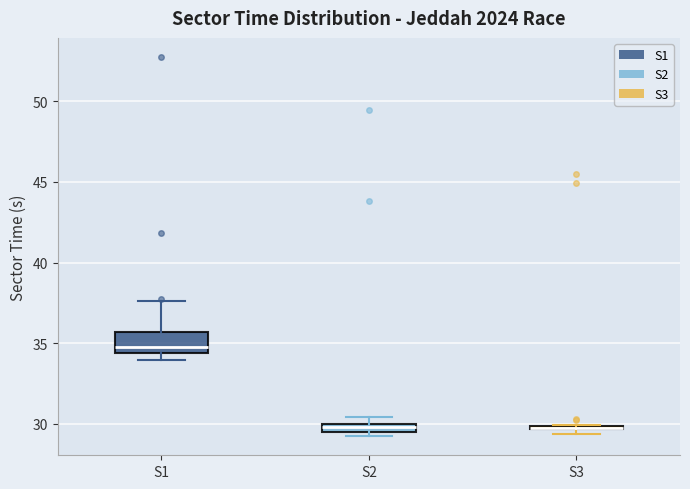

Comparing the boxes themselves (not the whiskers), which one is the tallest?

S1